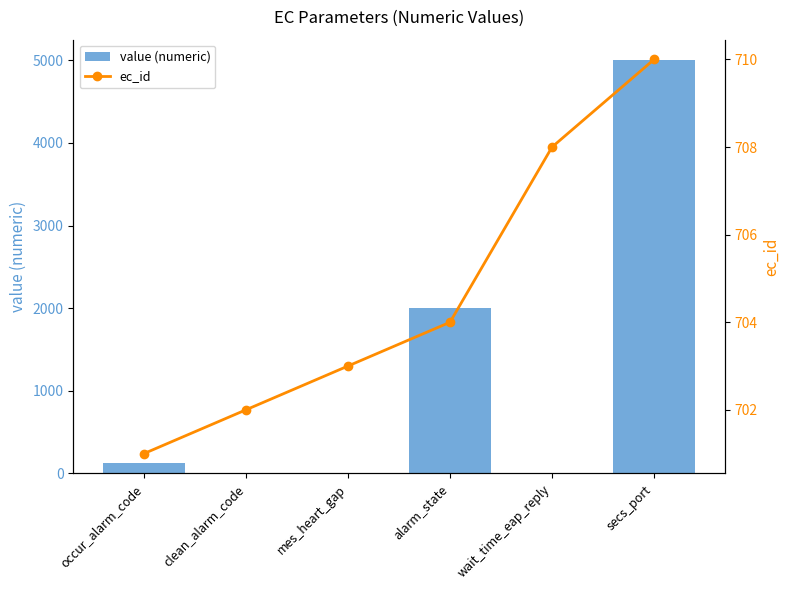

Which series has the largest total across all categories?

value (numeric)